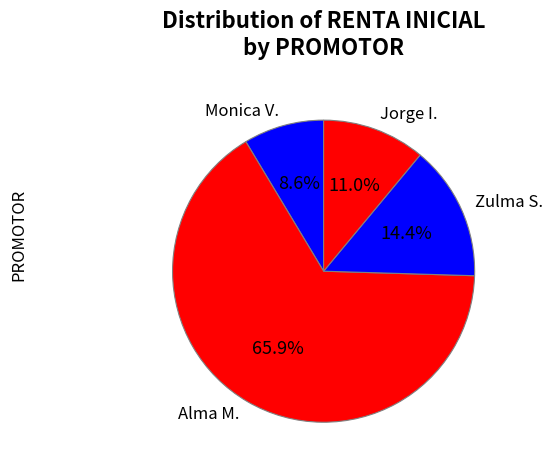

Which slice is the smallest?

Monica V.